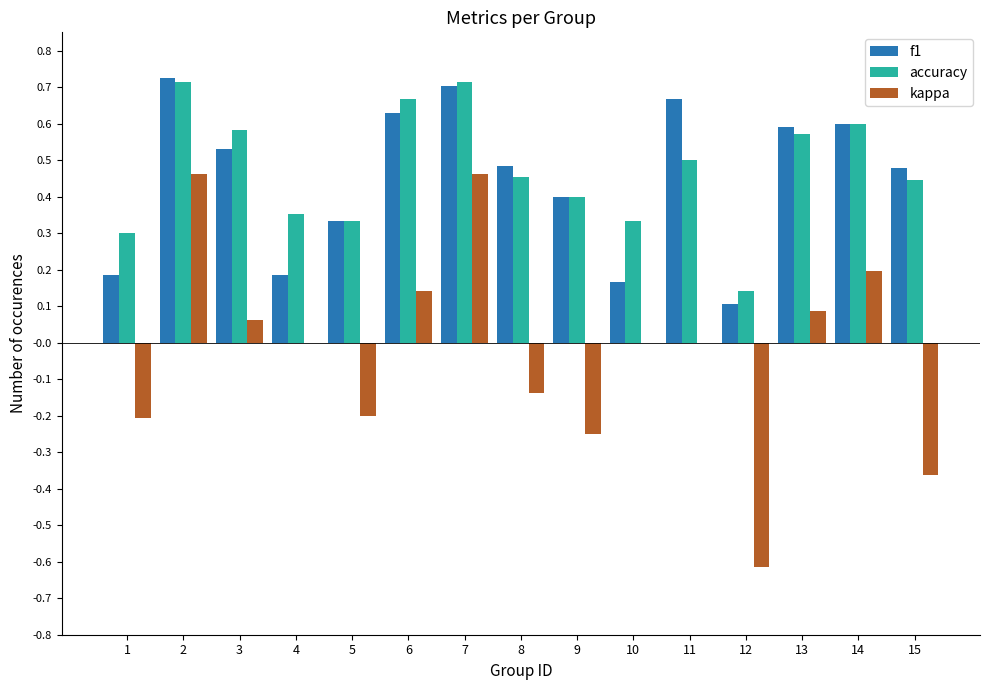

What is the sum of all f1 values?

6.8